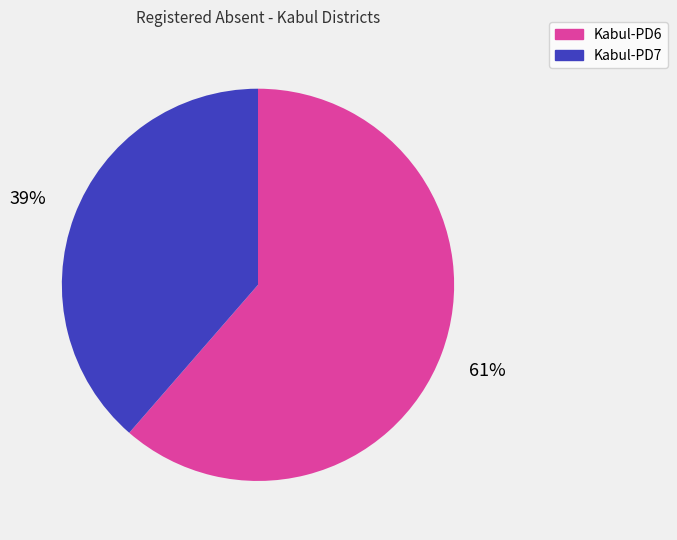

To the nearest percent, what is the average slice percentage?

50%